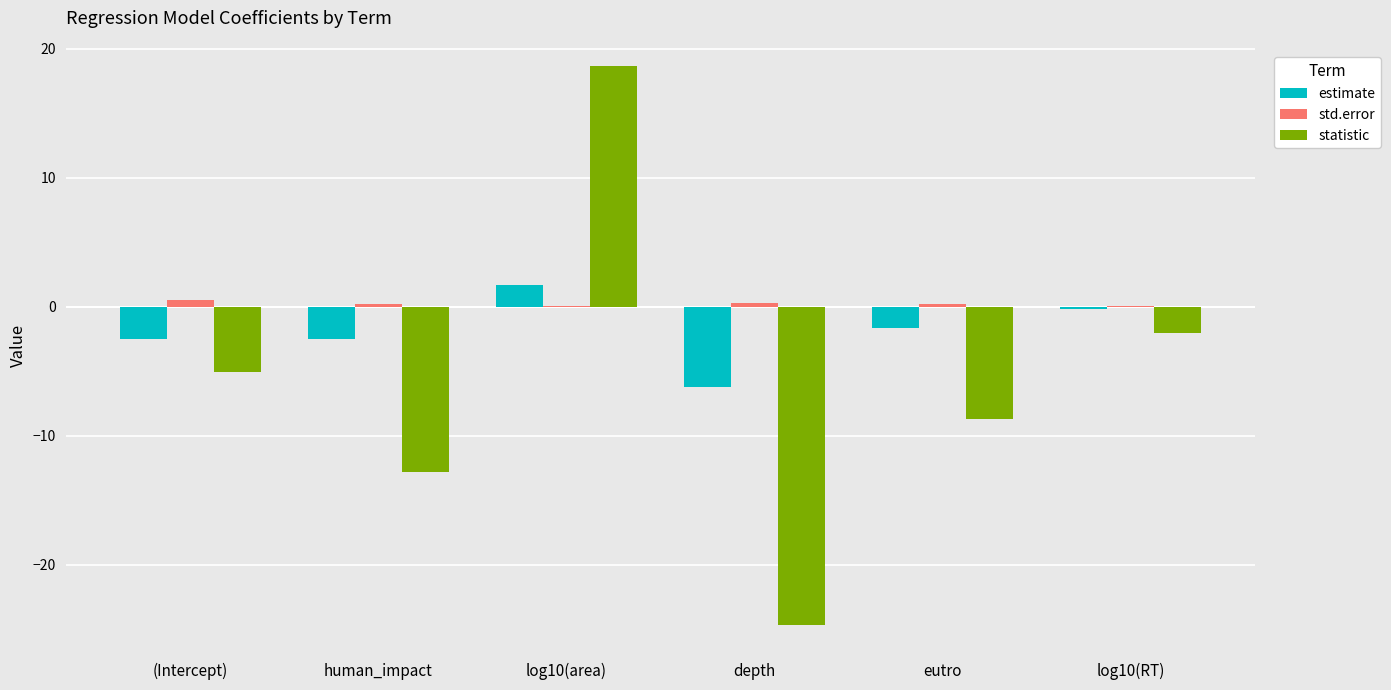

Which series changed the most between log10(area) and log10(RT)?

statistic